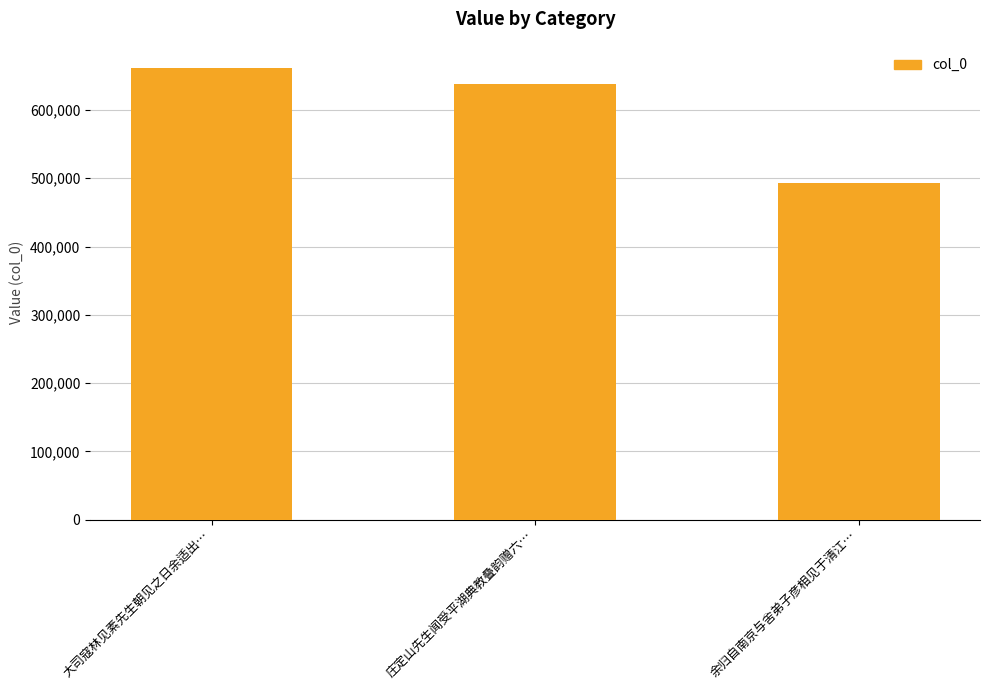

The value at 庄定山先生闻受平湖典教叠韵赠六… is 638208. True or false?

True